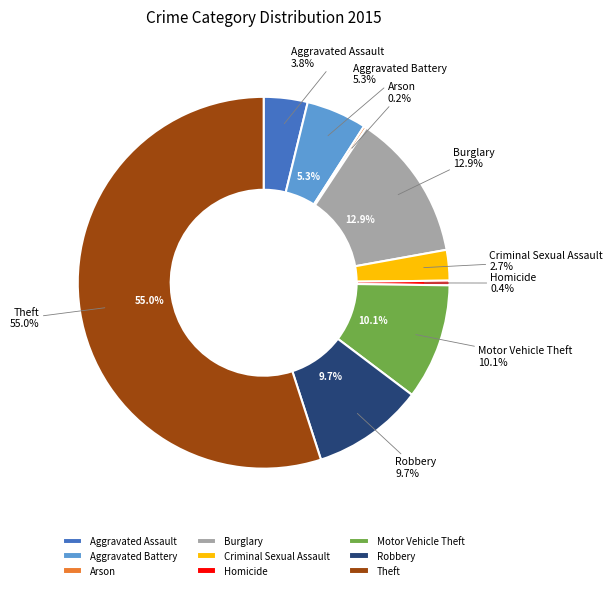

Is it true that Robbery is 10% of the pie?

True